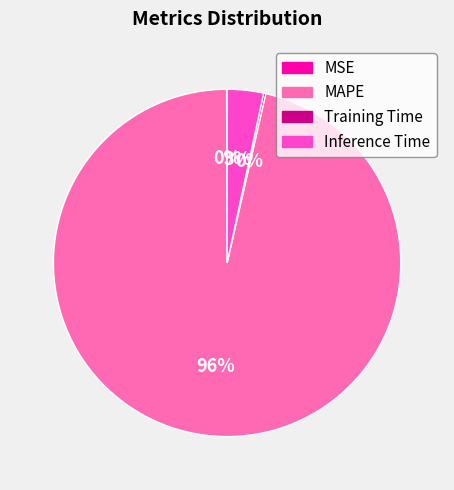

Which category accounts for the majority?

MAPE